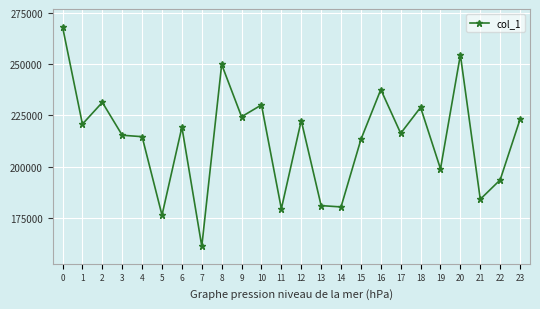

What is the sum of the values at 15 and 22?

406821